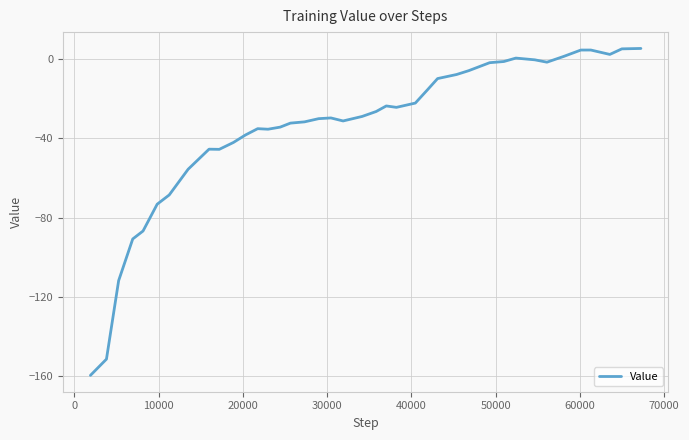

Does the chart have visible grid lines?

Yes